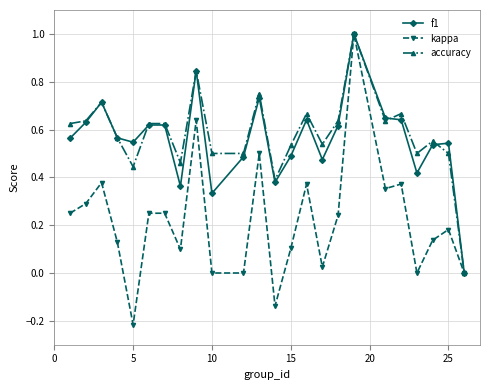

Count the number of data series in this chart.

3